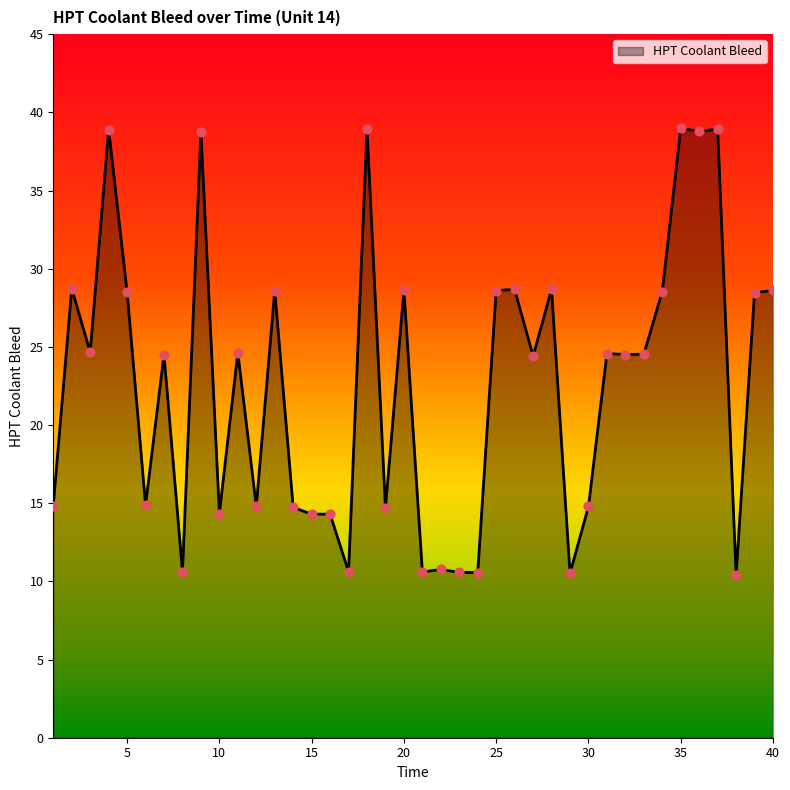

What is the greatest value displayed?

39.0